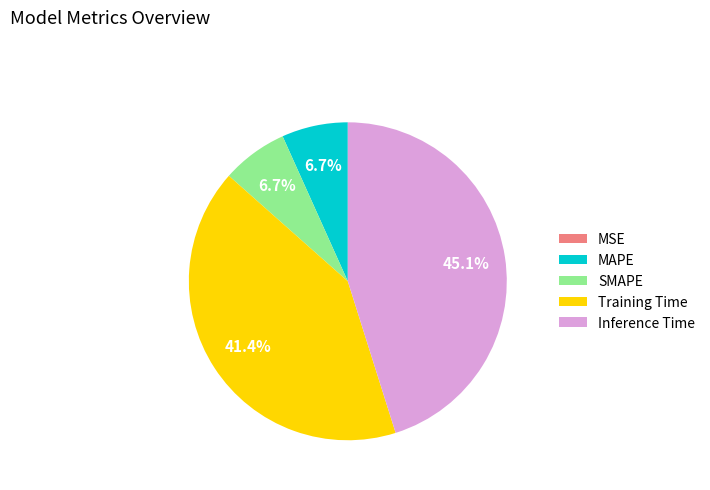

What is the largest slice in the pie chart?

Inference Time